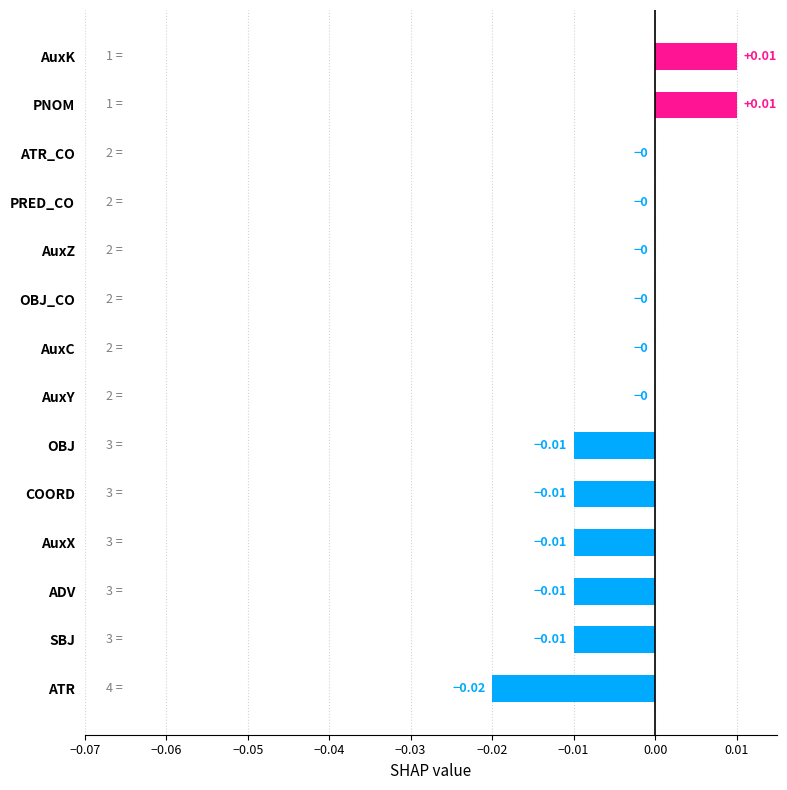

Are the bars horizontal?

Yes